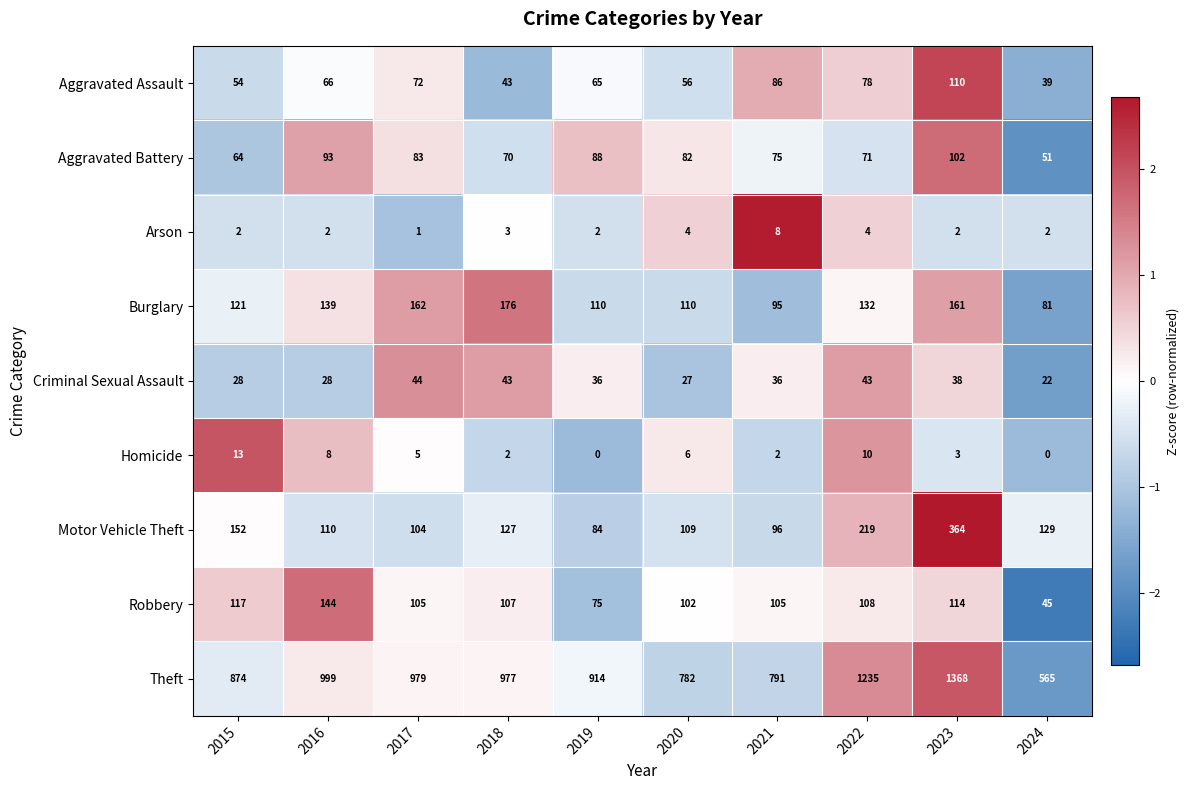

At which label is Motor Vehicle Theft closest to 224?

2022